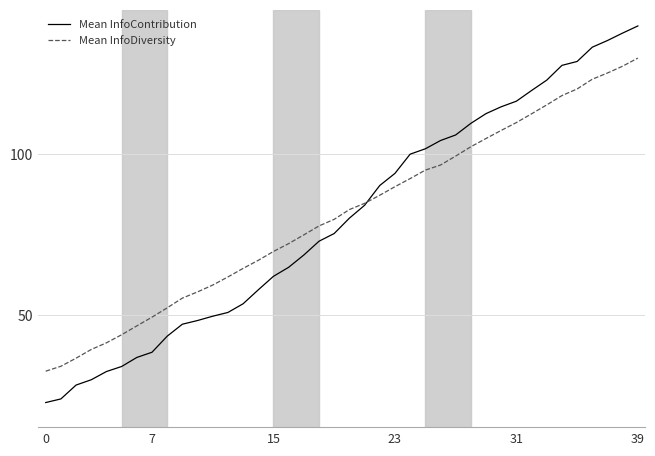

What is the smallest value displayed?

22.7